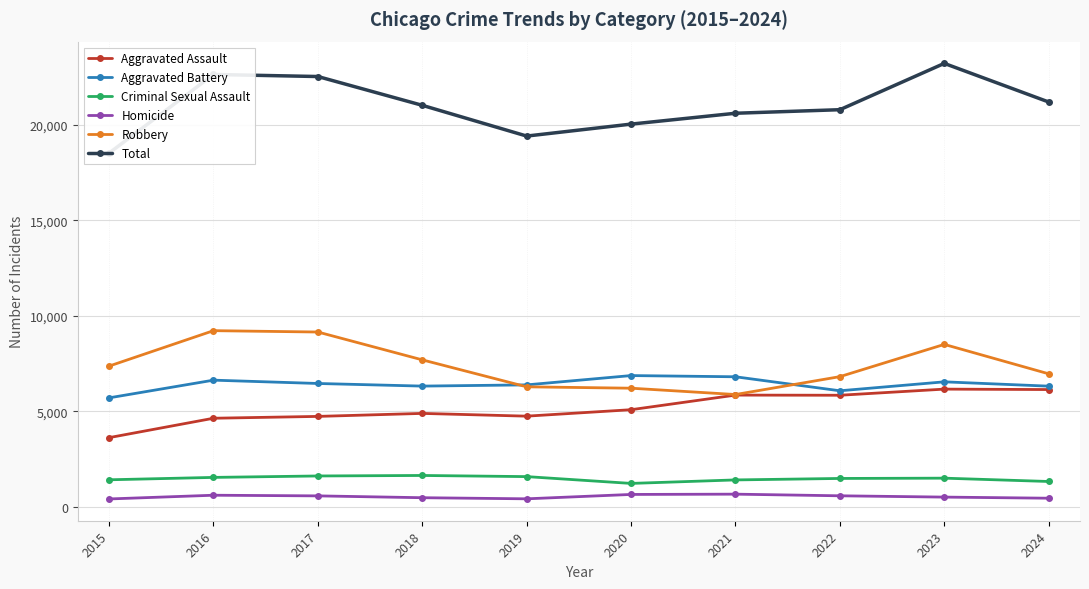

Rank the series at 2024 from lowest to highest value.

Homicide, Criminal Sexual Assault, Aggravated Assault, Aggravated Battery, Robbery, Total